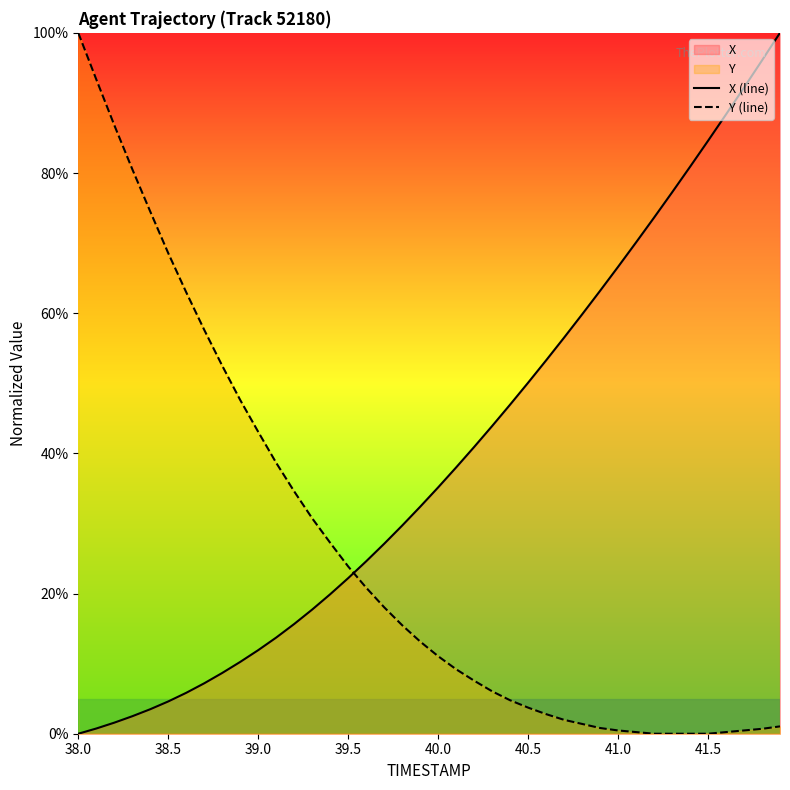

How many categories are shown in the chart?

40